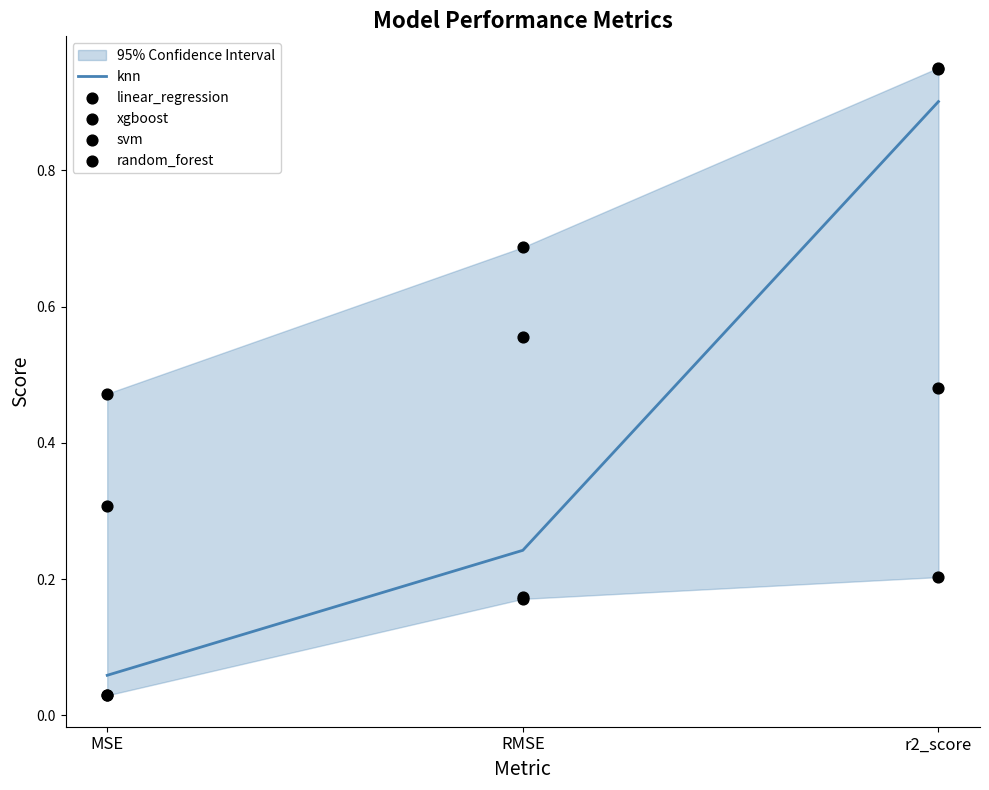

At how many categories does at least one series exceed 0?

3